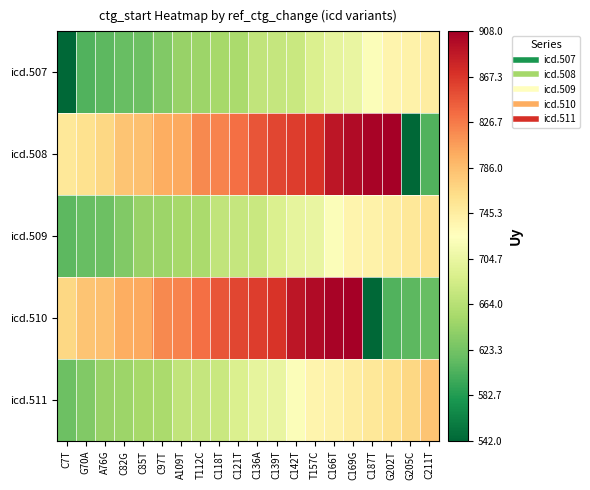

What is the spread (max minus min) of values at C97T?

186